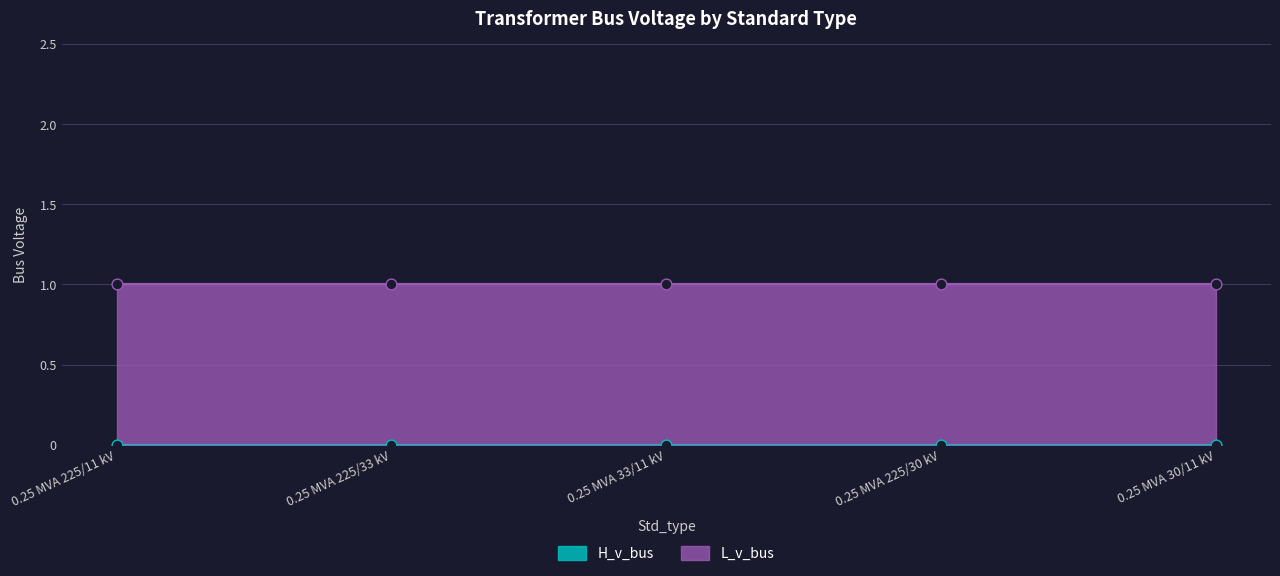

Which series has the largest Y range (max minus min)?

H_v_bus